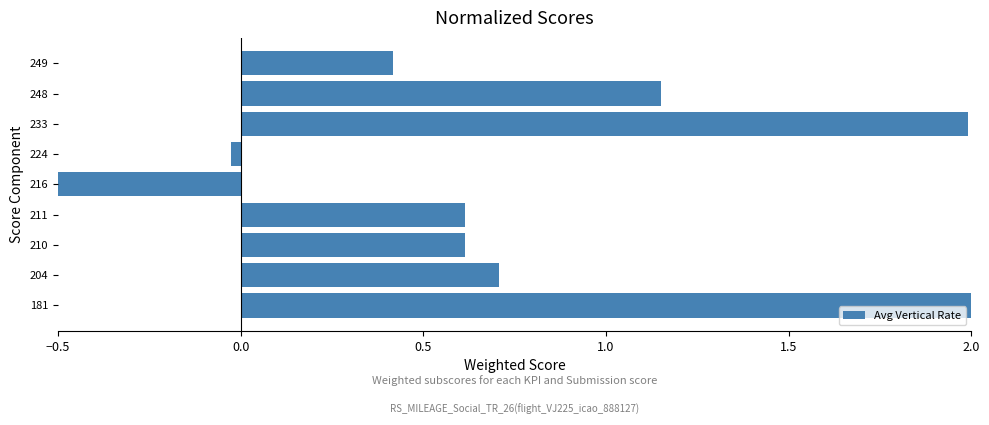

What is the average value?

0.8